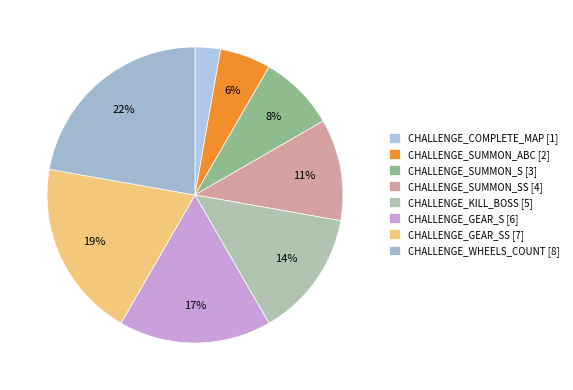

How many slices are in this pie chart?

8